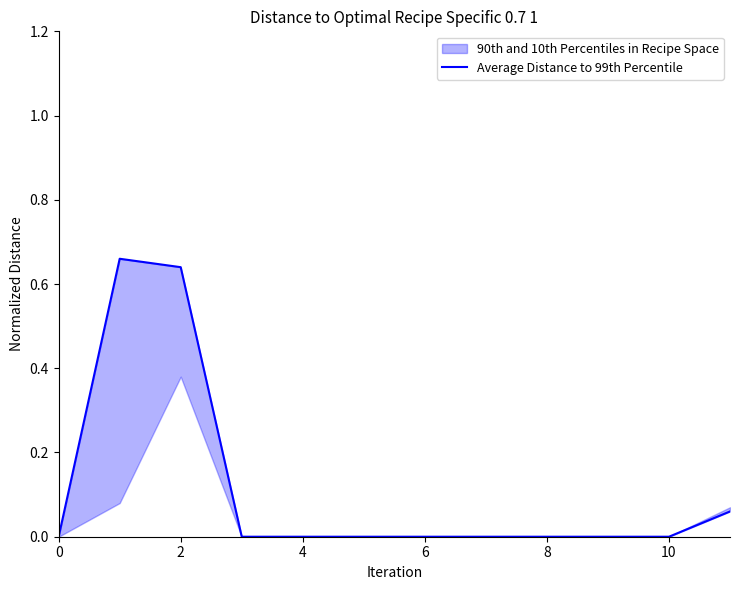

Reading left to right, extract all data points from this chart.

0.0	0.7	0.6	0.0	0.0	0.0	0.0	0.0	0.0	0.0	0.0	0.1